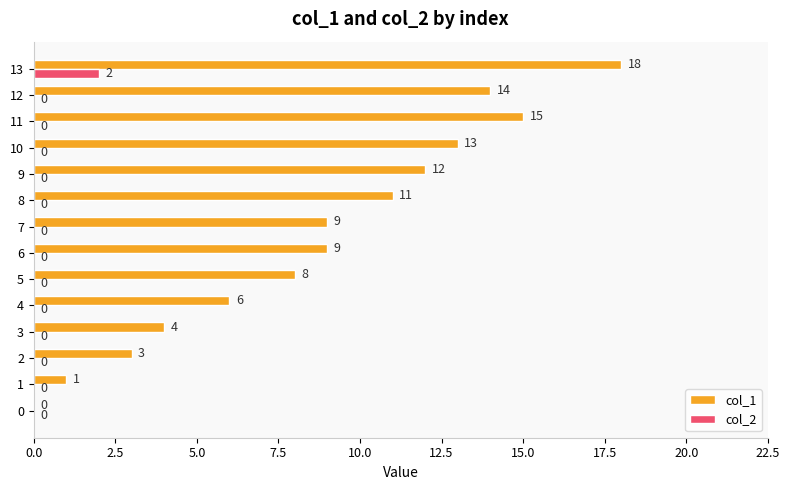

What are all the series names shown in the legend?

col_1, col_2